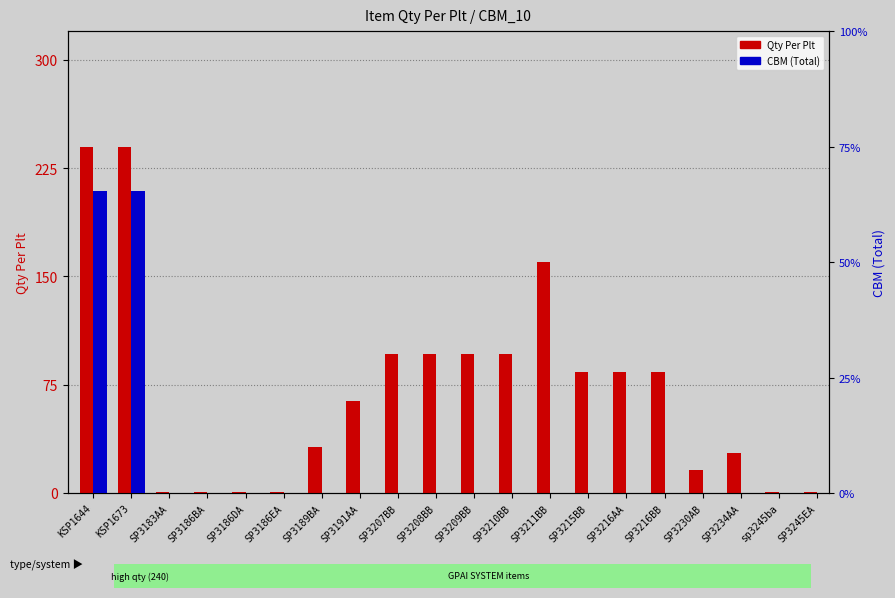

At which label is Qty Per Plt closest to 120?

SP3207BB